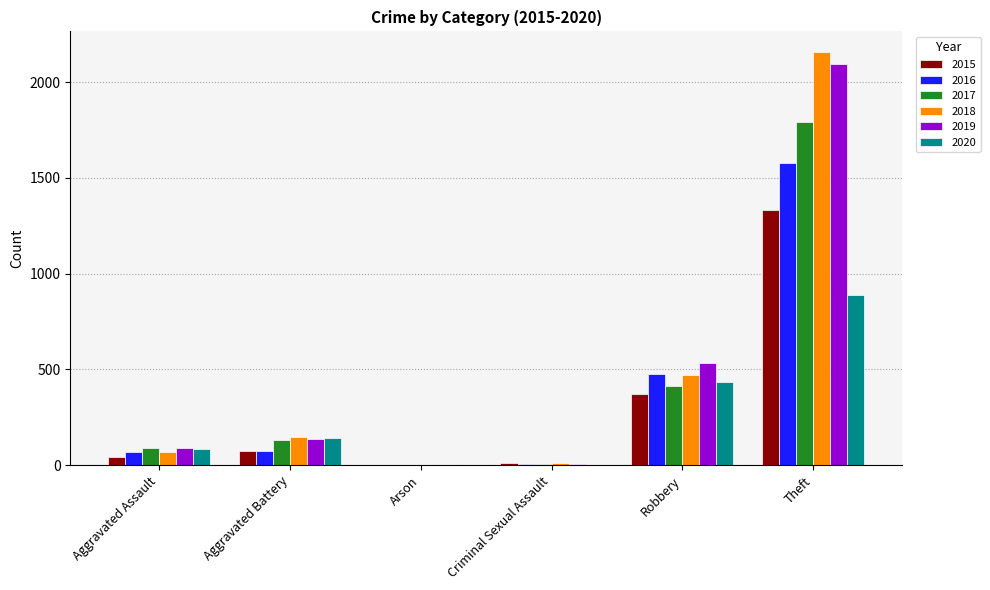

Which category has the highest value in the 2017 series?

Theft